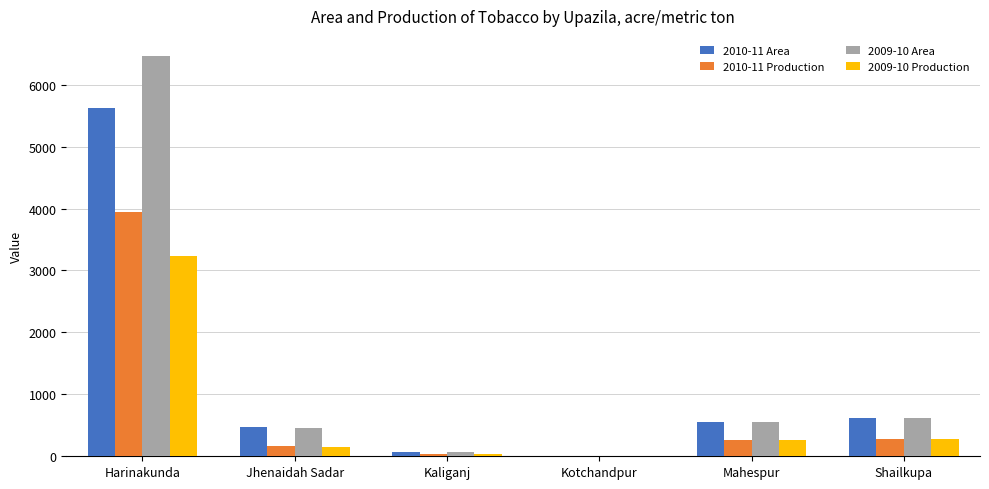

Between Harinakunda and Shailkupa, which series saw the biggest shift?

2009-10 Area